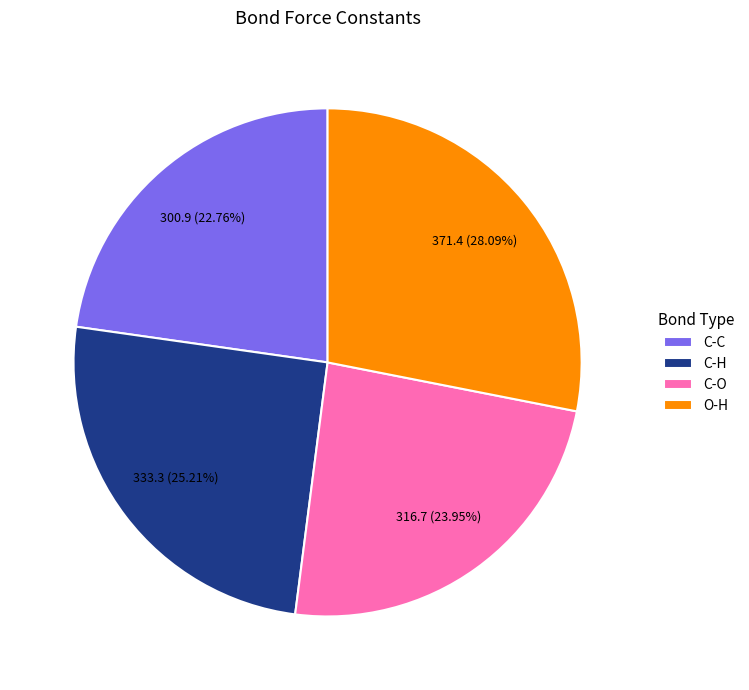

To the nearest percent, what is the difference between the C-O and O-H slice percentages?

4%